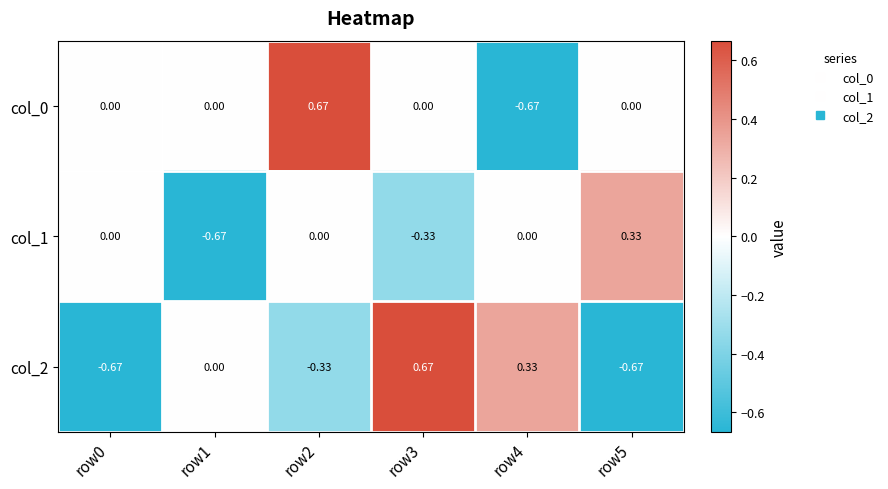

Is the value of col_1 at row1 greater than the value of col_0 at row2?

No